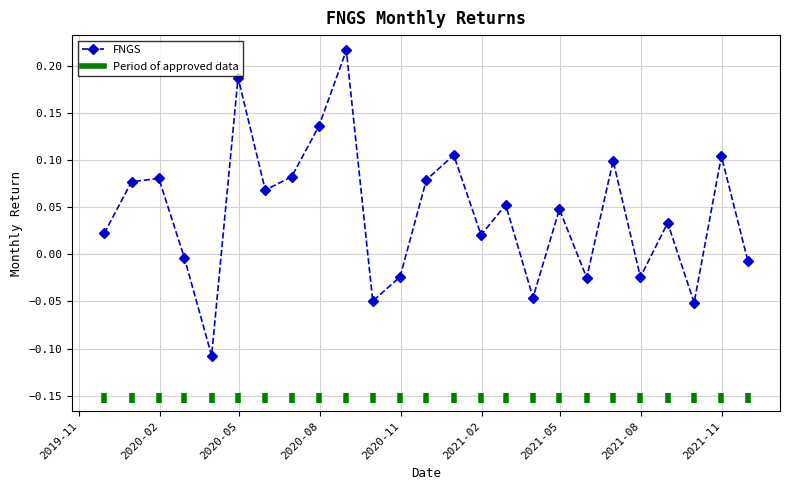

Reading left to right, transcribe all the data shown in this chart.

0.0	0.1	0.1	-0.0	-0.1	0.2	0.1	0.1	0.1	0.2	-0.0	-0.0	0.1	0.1	0.0	0.1	-0.0	0.0	-0.0	0.1	-0.0	0.0	-0.1	0.1	-0.0